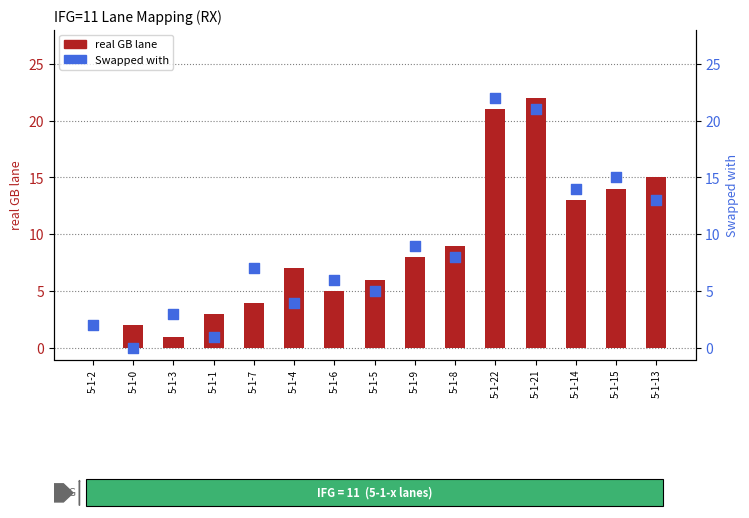

Which series contains the lowest Y value?

real GB lane